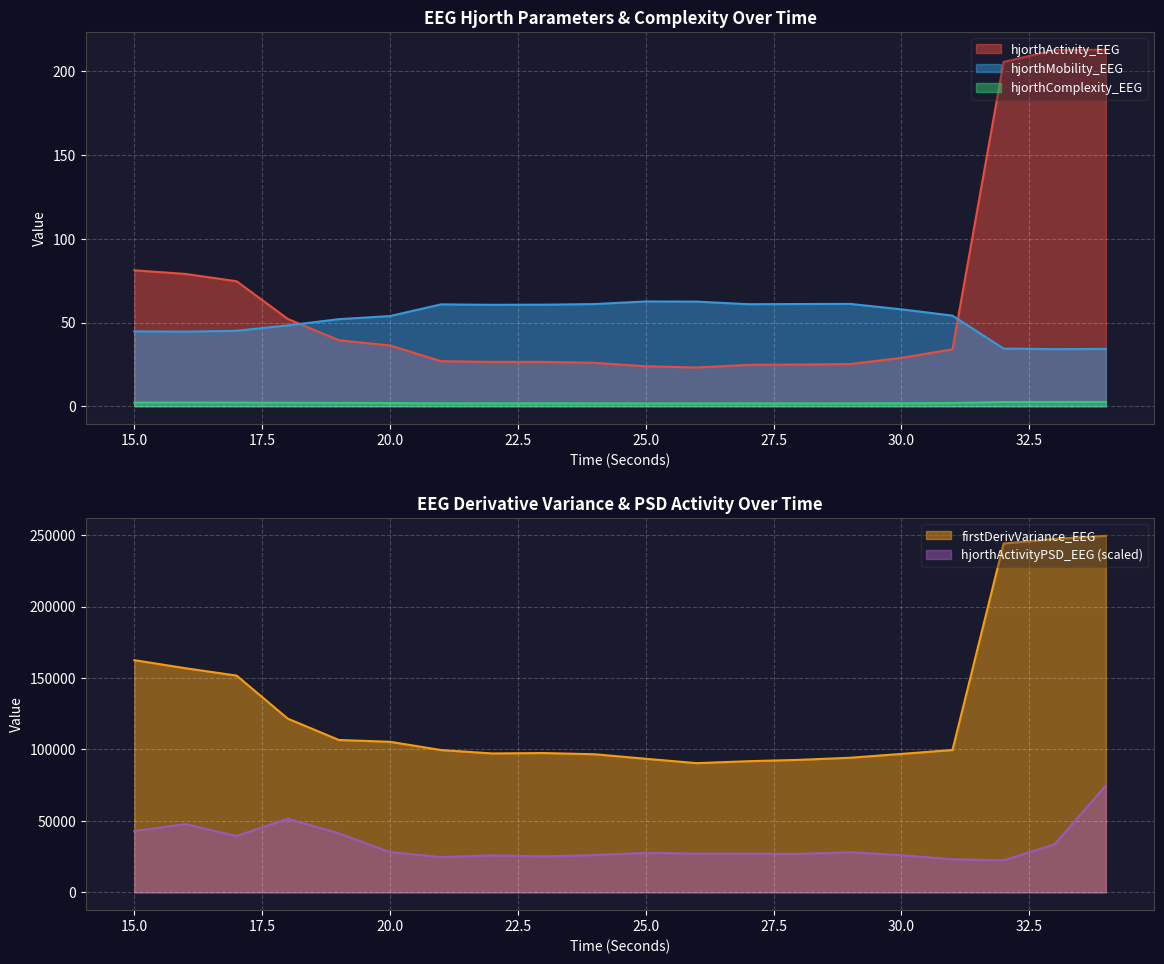

At which label is hjorthActivity_EEG closest to 118?

15.0